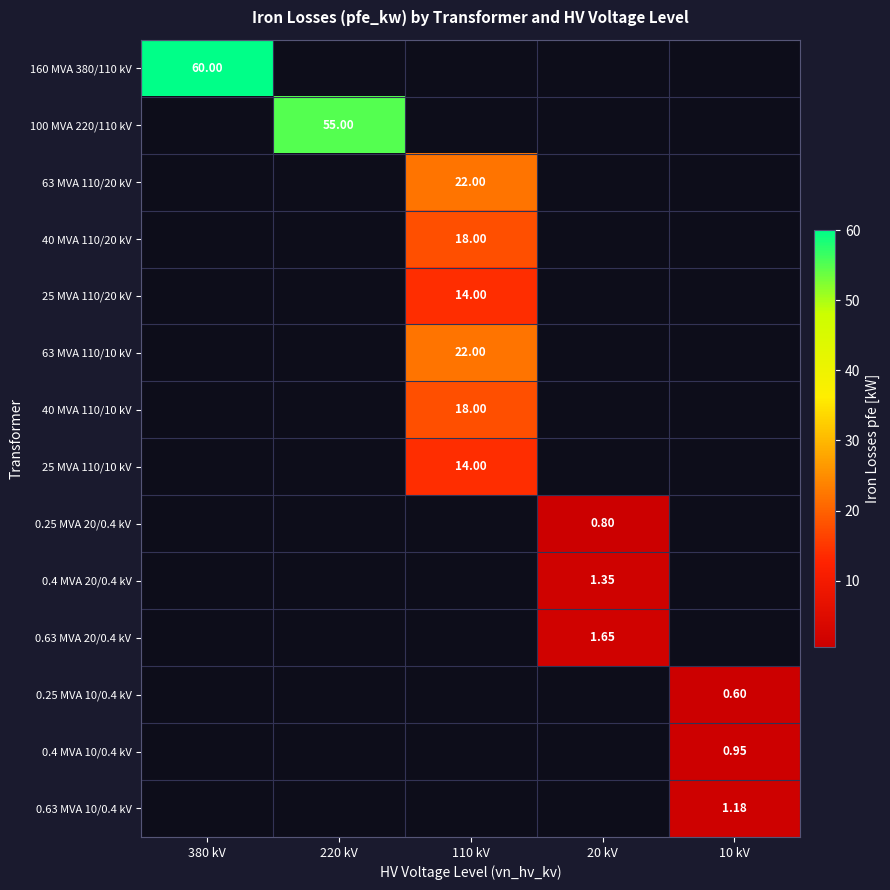

At how many categories does at least one series exceed 36?

2